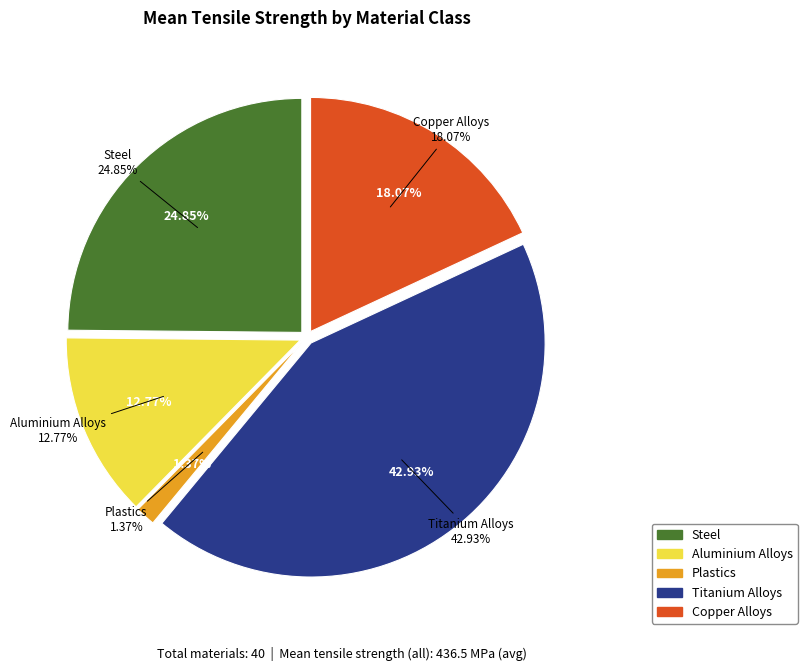

To the nearest percent, what is the average slice percentage?

20%